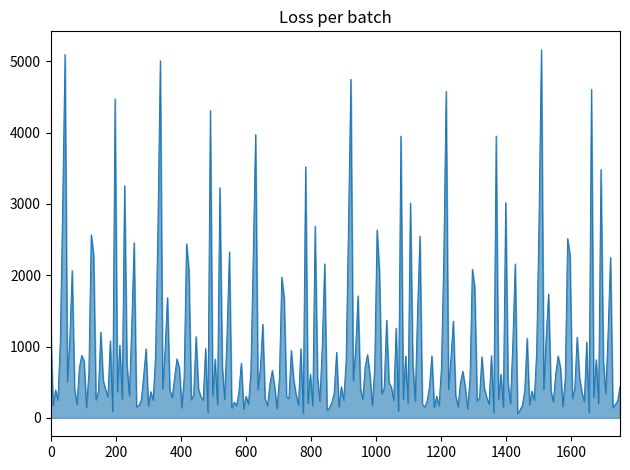

What is the difference between the maximum and minimum values?

5102